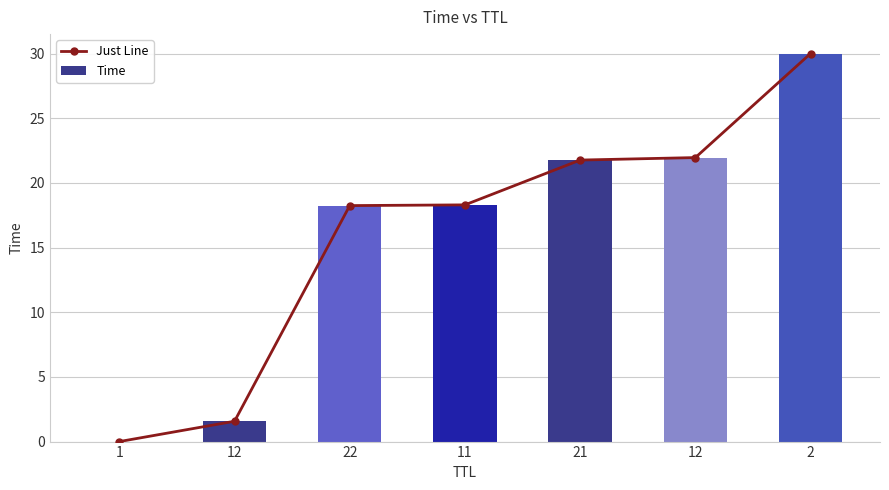

How many groups of bars are there?

7